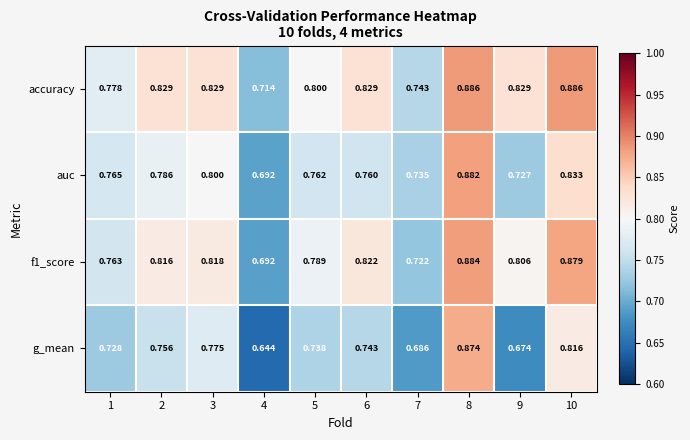

Which series has the widest spread of values?

g_mean